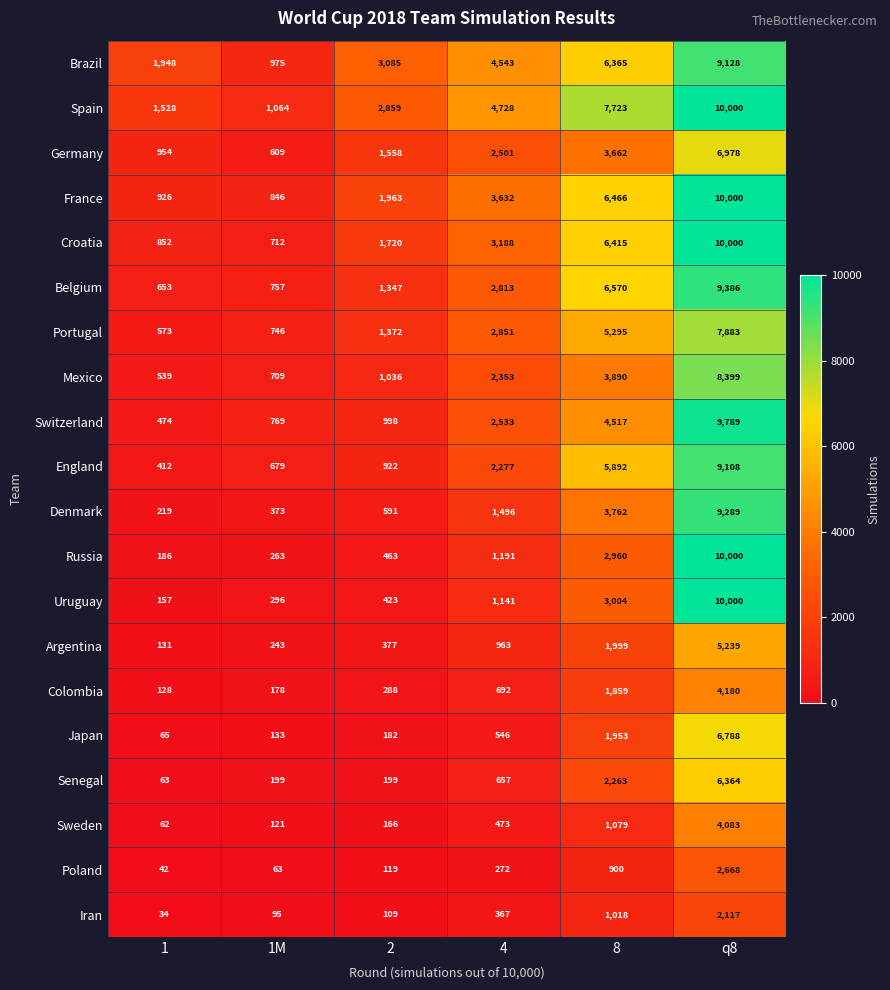

Which series has the largest total across all categories?

Spain